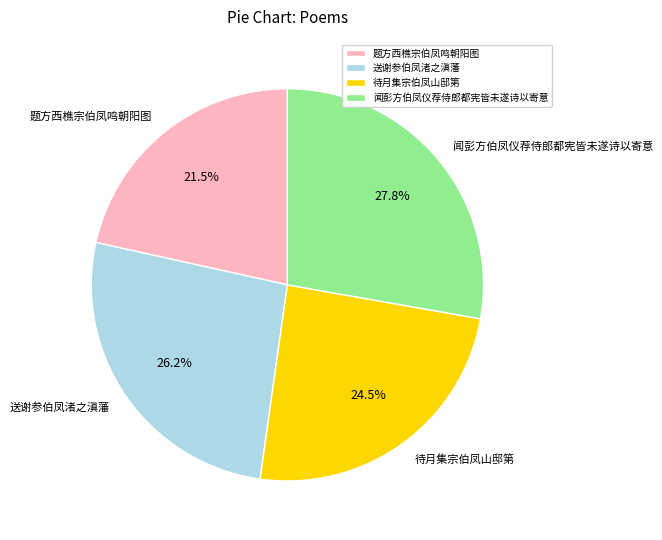

Between 待月集宗伯凤山邸第 and 闻彭方伯凤仪荐侍郎都宪皆未遂诗以寄意, which is larger?

闻彭方伯凤仪荐侍郎都宪皆未遂诗以寄意